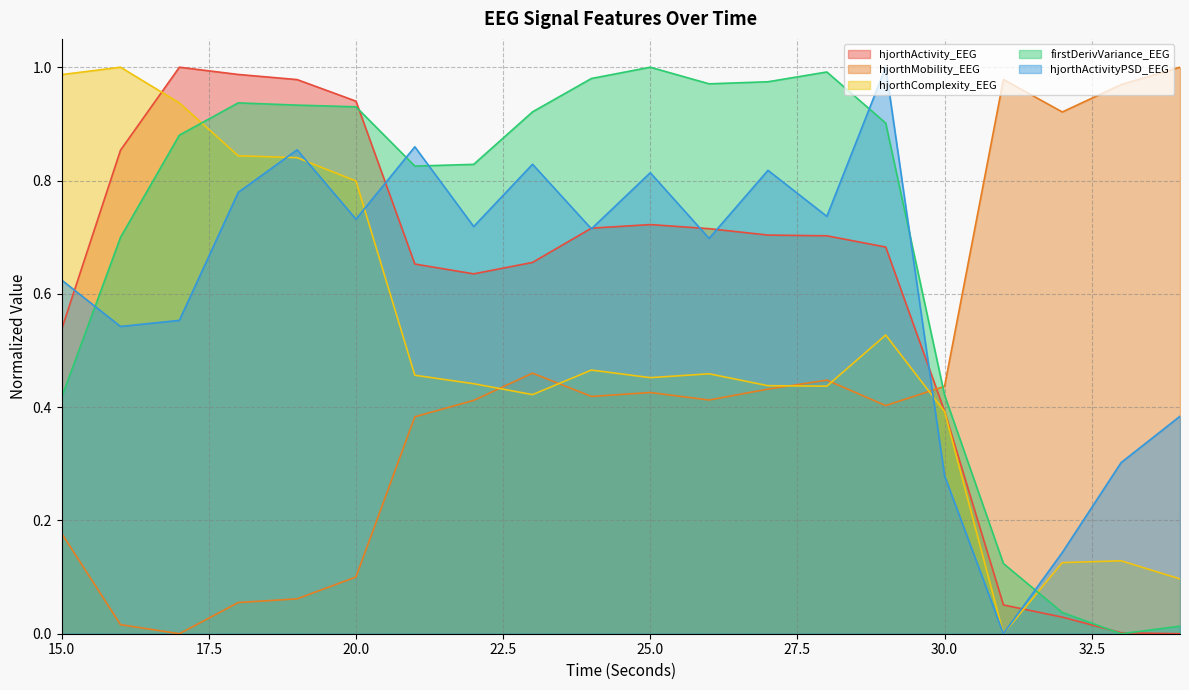

Reading left to right, extract all data points from this chart.

hjorthActivity_EEG: 15=0.5	16=0.9	17=1.0	18=1.0	19=1.0	20=0.9	21=0.7	22=0.6	23=0.7	24=0.7	25=0.7	26=0.7	27=0.7	28=0.7	29=0.7	30=0.4	31=0.1	32=0.0	33=0.0	34=0.0
hjorthMobility_EEG: 15=0.2	16=0.0	17=0.0	18=0.1	19=0.1	20=0.1	21=0.4	22=0.4	23=0.5	24=0.4	25=0.4	26=0.4	27=0.4	28=0.4	29=0.4	30=0.4	31=1.0	32=0.9	33=1.0	34=1.0
hjorthComplexity_EEG: 15=1.0	16=1.0	17=0.9	18=0.8	19=0.8	20=0.8	21=0.5	22=0.4	23=0.4	24=0.5	25=0.5	26=0.5	27=0.4	28=0.4	29=0.5	30=0.4	31=0.0	32=0.1	33=0.1	34=0.1
firstDerivVariance_EEG: 15=0.4	16=0.7	17=0.9	18=0.9	19=0.9	20=0.9	21=0.8	22=0.8	23=0.9	24=1.0	25=1.0	26=1.0	27=1.0	28=1.0	29=0.9	30=0.4	31=0.1	32=0.0	33=0.0	34=0.0
hjorthActivityPSD_EEG: 15=0.6	16=0.5	17=0.6	18=0.8	19=0.9	20=0.7	21=0.9	22=0.7	23=0.8	24=0.7	25=0.8	26=0.7	27=0.8	28=0.7	29=1.0	30=0.3	31=0.0	32=0.1	33=0.3	34=0.4